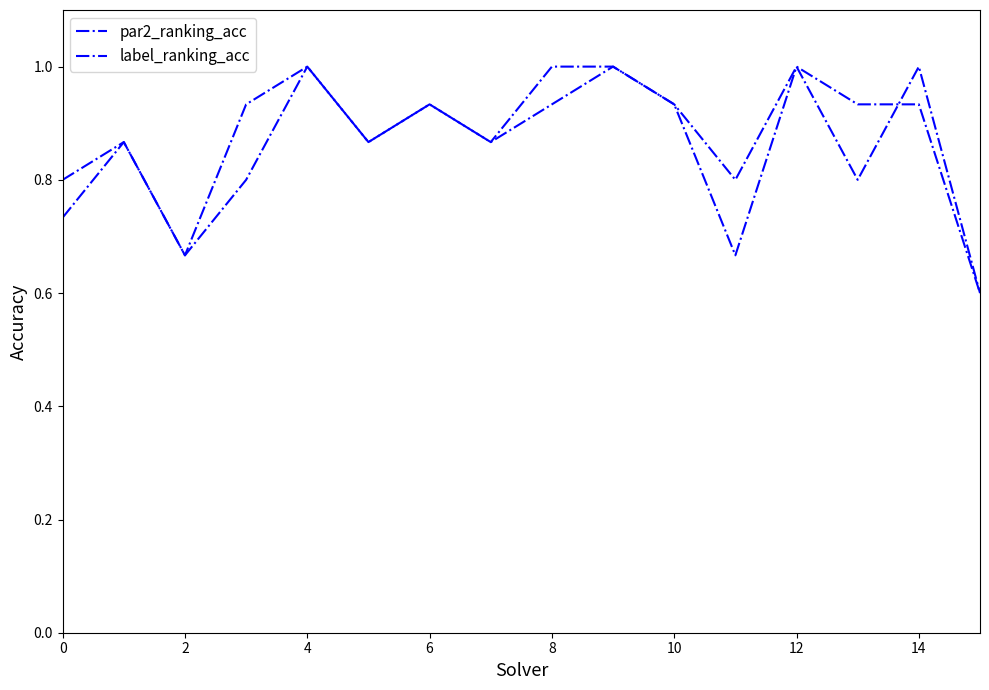

Does the chart display data point markers on the line(s)?

No